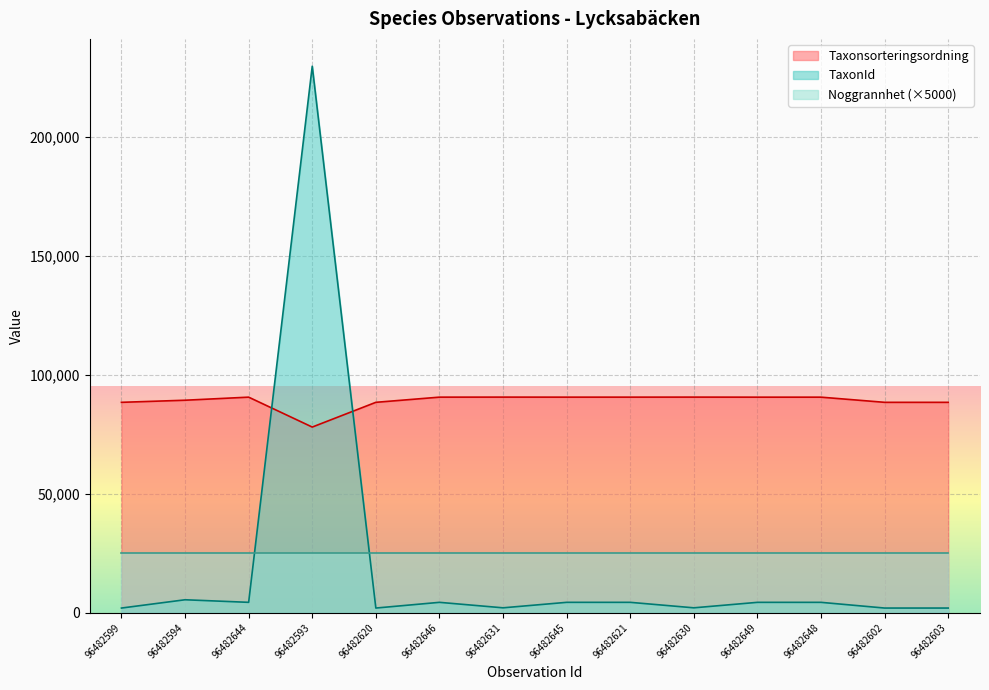

At which label does Taxonsorteringsordning reach its minimum?

96482593